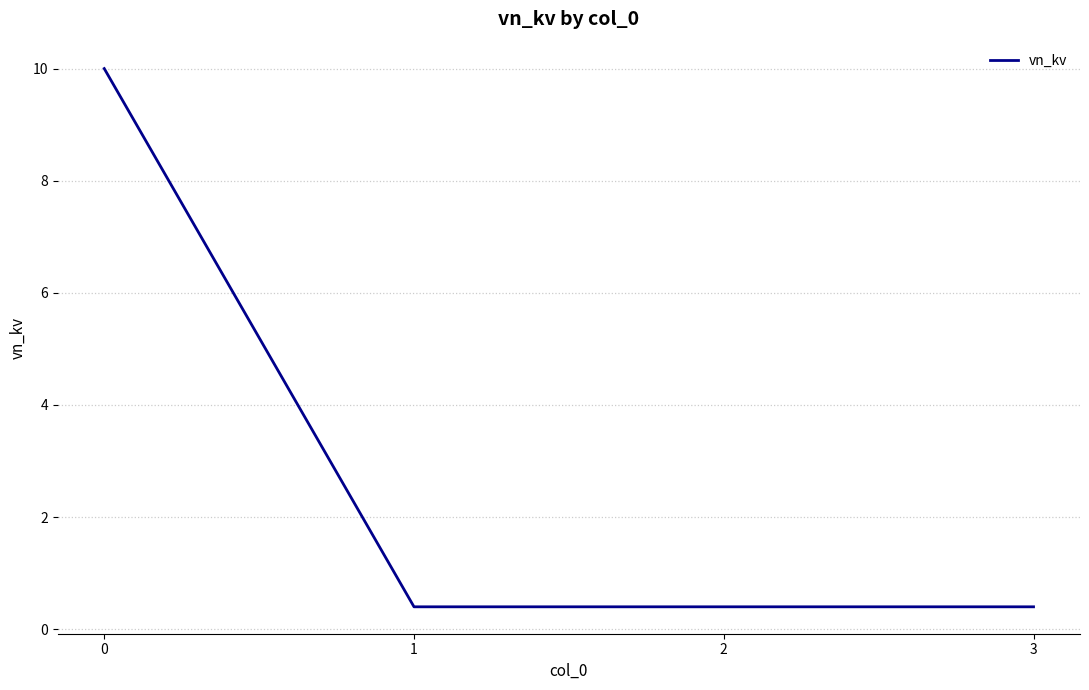

How many categories are shown in the chart?

4